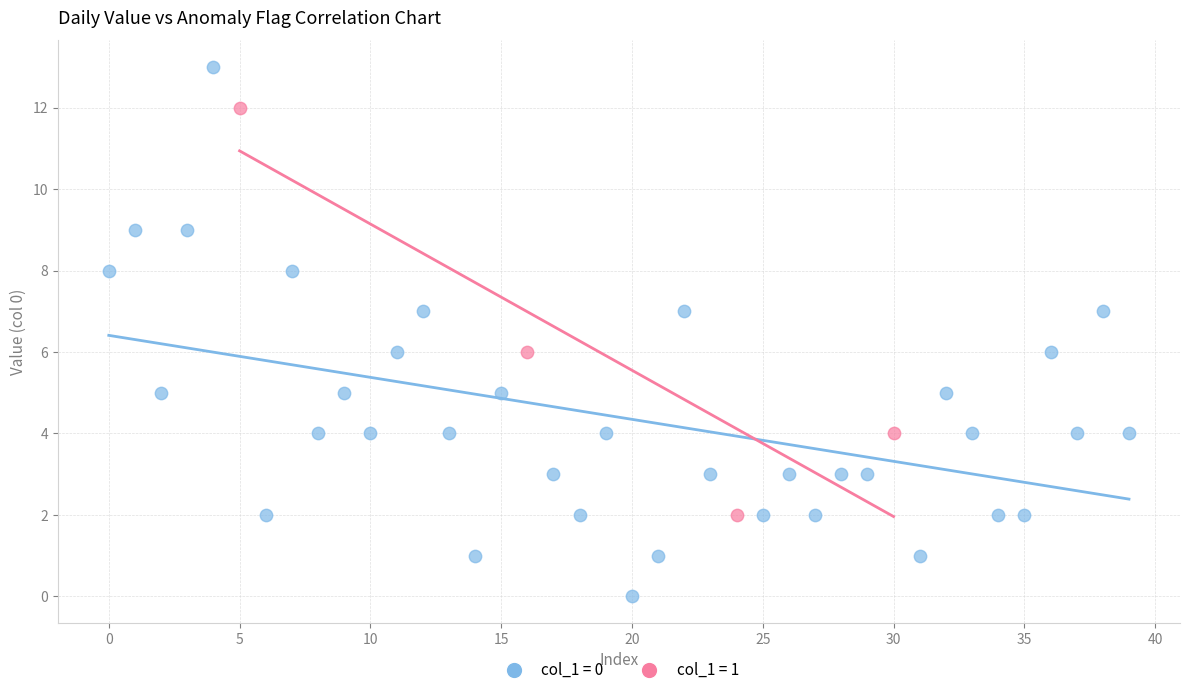

Which series contains the lowest Y value?

col_1 = 0